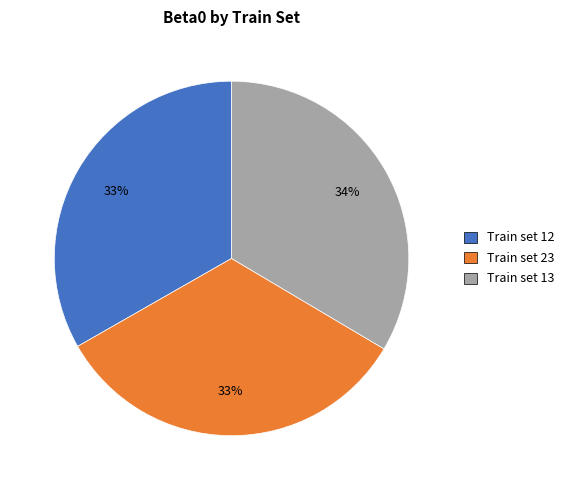

Does any single category account for the majority?

No